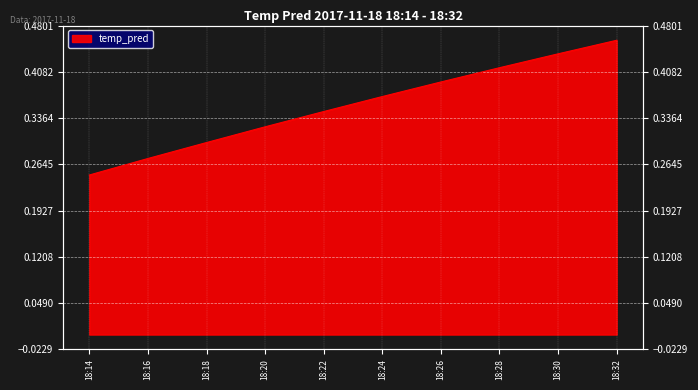

List the labels in order of value, largest first.

18:32, 18:30, 18:28, 18:26, 18:24, 18:22, 18:20, 18:18, 18:16, 18:14